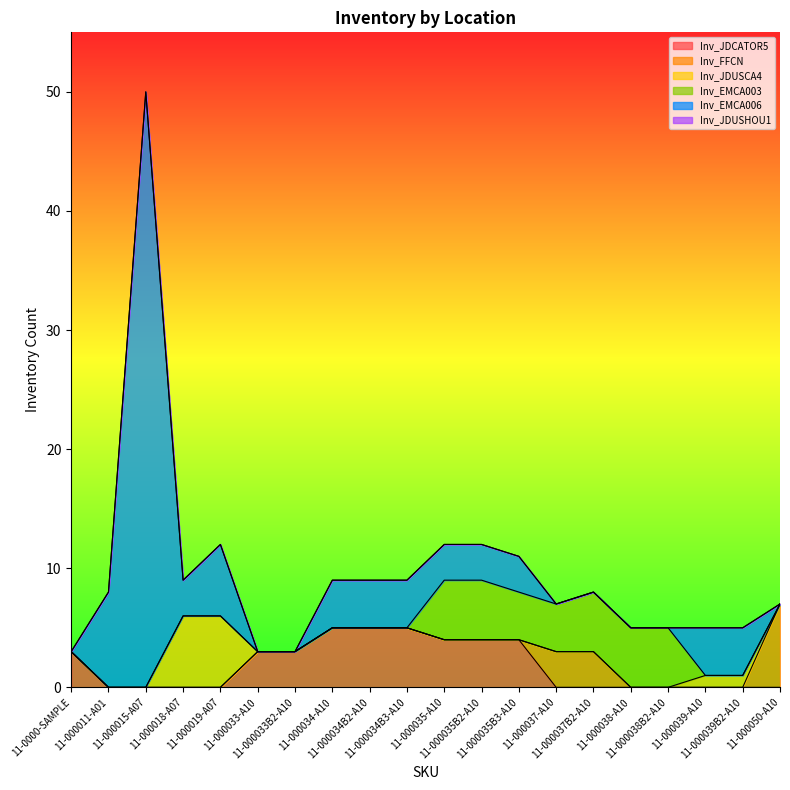

Reading left to right, list all the values displayed in this chart.

Inv_JDCATOR5: 3	0	0	0	0	3	3	5	5	5	4	4	4	0	0	0	0	0	0	0
Inv_FFCN: 0	0	0	0	0	0	0	0	0	0	0	0	0	3	3	0	0	0	0	7
Inv_JDUSCA4: 0	0	0	6	6	0	0	0	0	0	0	0	0	0	0	0	0	1	1	0
Inv_EMCA003: 0	0	0	0	0	0	0	0	0	0	5	5	4	4	5	5	5	0	0	0
Inv_EMCA006: 0	8	50	3	6	0	0	4	4	4	3	3	3	0	0	0	0	4	4	0
Inv_JDUSHOU1: 0	0	0	0	0	0	0	0	0	0	0	0	0	0	0	0	0	0	0	0